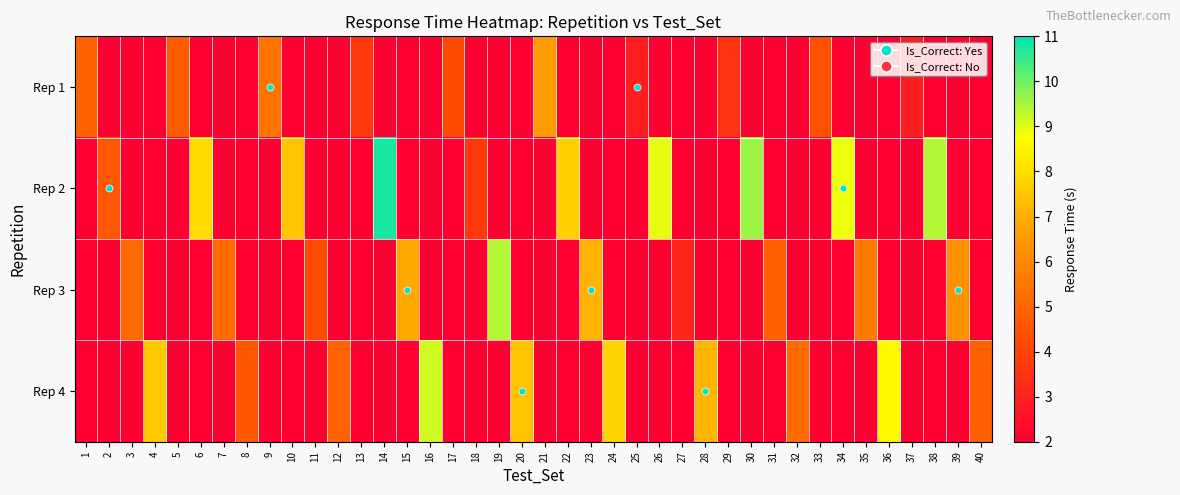

Reading left to right, extract all data points from this chart.

Rep 1: 1=5.0	2=0.0	3=0.0	4=0.0	5=4.7	6=0.0	7=0.0	8=0.0	9=5.4	10=0.0	11=0.0	12=0.0	13=3.7	14=0.0	15=0.0	16=0.0	17=4.2	18=0.0	19=0.0	20=0.0	21=6.6	22=0.0	23=0.0	24=0.0	25=2.9	26=0.0	27=0.0	28=0.0	29=3.5	30=0.0	31=0.0	32=0.0	33=4.4	34=0.0	35=0.0	36=0.0	37=2.9	38=0.0	39=0.0	40=0.0
Rep 2: 1=0.0	2=4.6	3=0.0	4=0.0	5=0.0	6=8.0	7=0.0	8=0.0	9=0.0	10=7.5	11=0.0	12=0.0	13=0.0	14=10.8	15=0.0	16=0.0	17=0.0	18=3.7	19=0.0	20=0.0	21=0.0	22=7.7	23=0.0	24=0.0	25=0.0	26=8.9	27=0.0	28=0.0	29=0.0	30=9.6	31=0.0	32=0.0	33=0.0	34=8.9	35=0.0	36=0.0	37=0.0	38=9.4	39=0.0	40=0.0
Rep 3: 1=0.0	2=0.0	3=5.2	4=0.0	5=0.0	6=0.0	7=5.1	8=0.0	9=0.0	10=0.0	11=4.2	12=0.0	13=0.0	14=0.0	15=6.9	16=0.0	17=0.0	18=0.0	19=9.4	20=0.0	21=0.0	22=0.0	23=7.1	24=0.0	25=0.0	26=0.0	27=3.1	28=0.0	29=0.0	30=0.0	31=4.9	32=0.0	33=0.0	34=0.0	35=5.5	36=0.0	37=0.0	38=0.0	39=6.2	40=0.0
Rep 4: 1=0.0	2=0.0	3=0.0	4=7.6	5=0.0	6=0.0	7=0.0	8=4.6	9=0.0	10=0.0	11=0.0	12=4.9	13=0.0	14=0.0	15=0.0	16=9.2	17=0.0	18=0.0	19=0.0	20=7.4	21=0.0	22=0.0	23=0.0	24=7.8	25=0.0	26=0.0	27=0.0	28=7.1	29=0.0	30=0.0	31=0.0	32=5.2	33=0.0	34=0.0	35=0.0	36=8.6	37=0.0	38=0.0	39=0.0	40=4.9